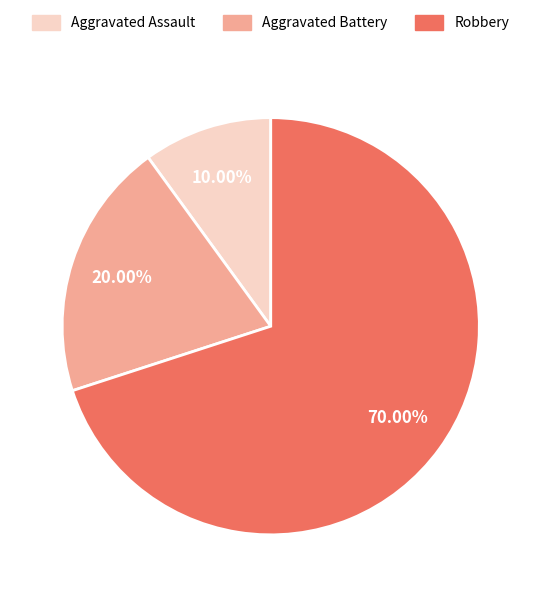

To the nearest percent, what is the combined percentage of Aggravated Assault and Aggravated Battery?

30%